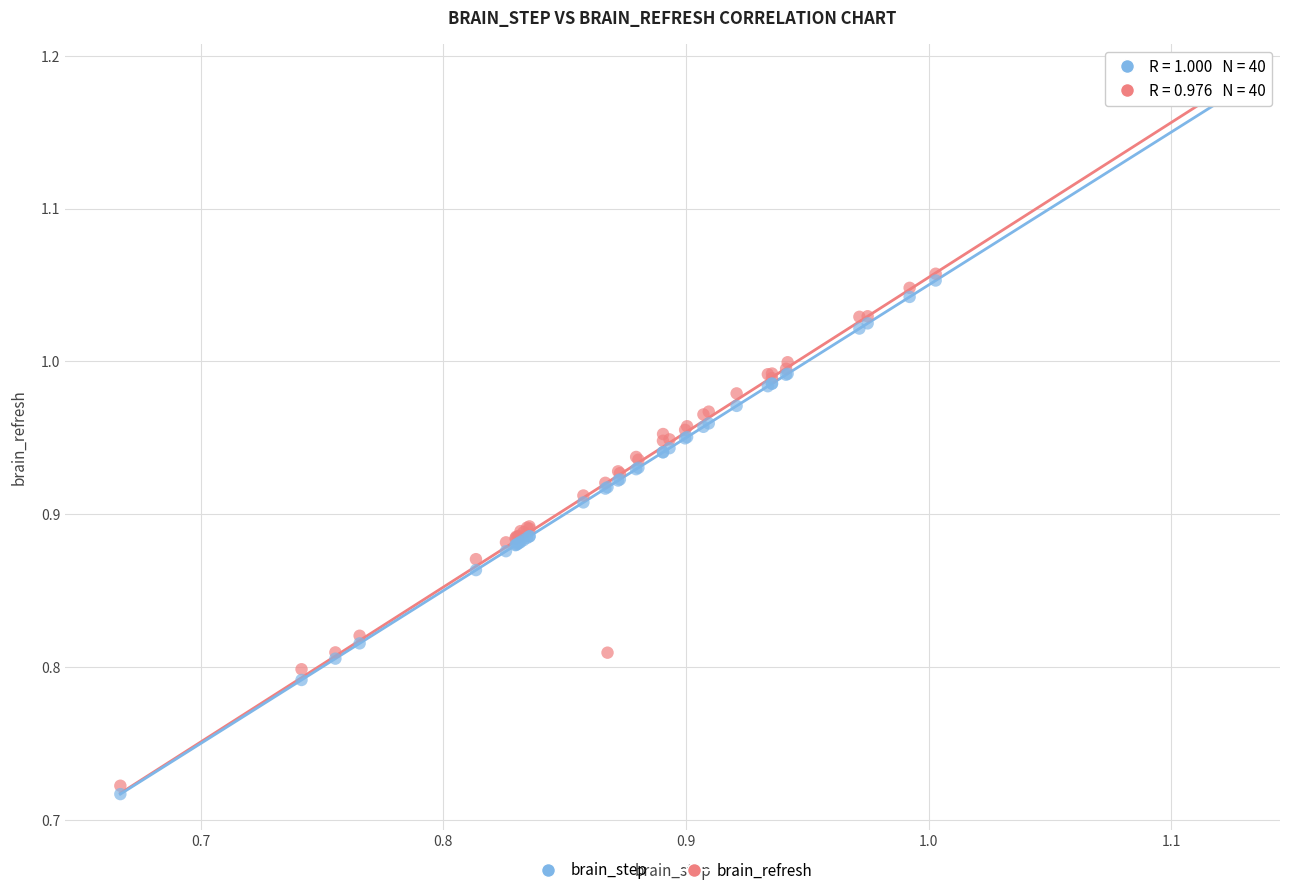

Which series has the widest spread of Y values?

brain_refresh